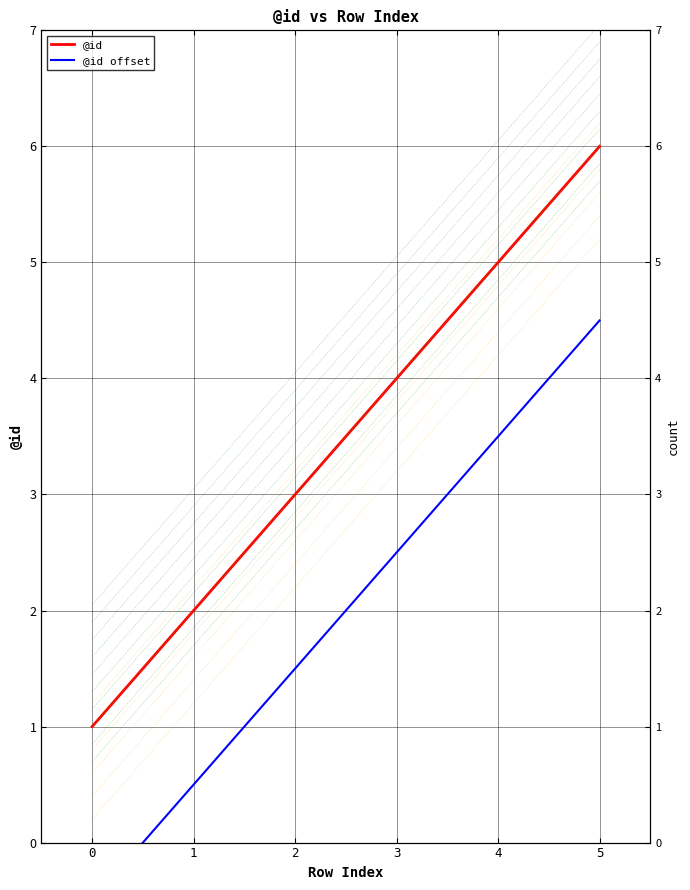

What is the smallest value displayed?

-0.5